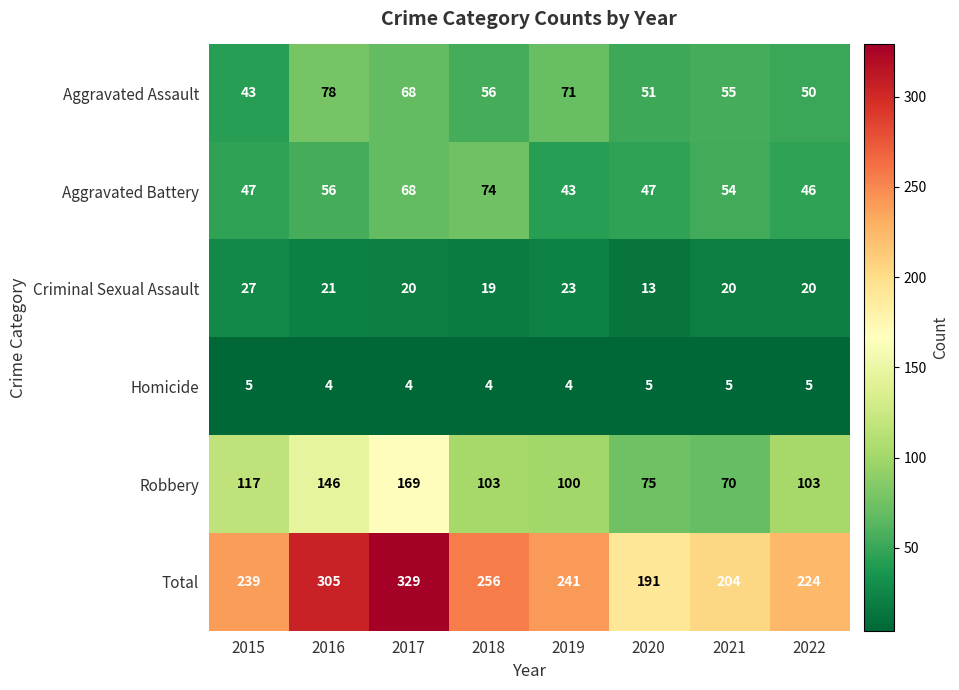

The Robbery series shows 103 at 2018. True or false?

True